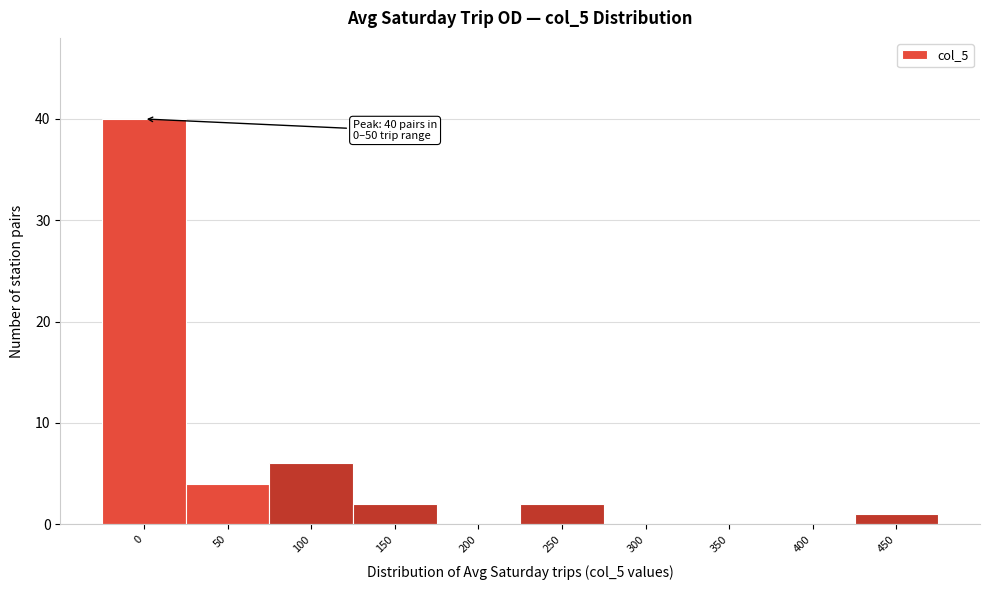

Reading left to right, transcribe all the data shown in this chart.

0=40	50=4	100=6	150=2	200=0	250=2	300=0	350=0	400=0	450=1